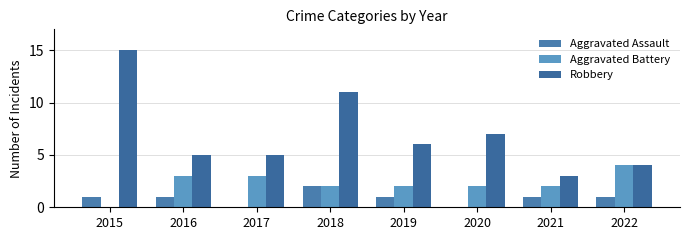

How many data points does each series have?

8